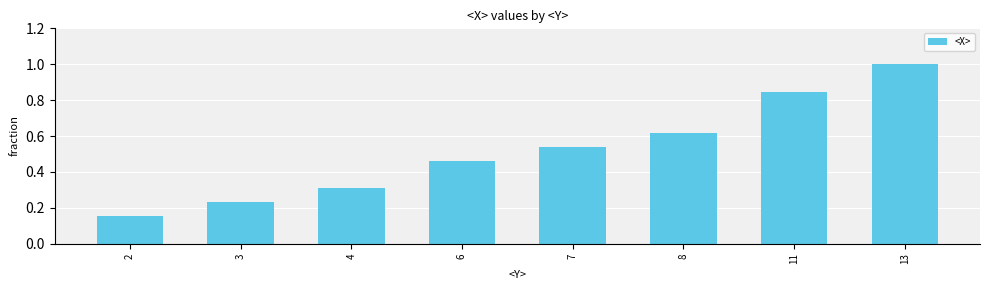

At which category does the chart reach its minimum across all series?

2